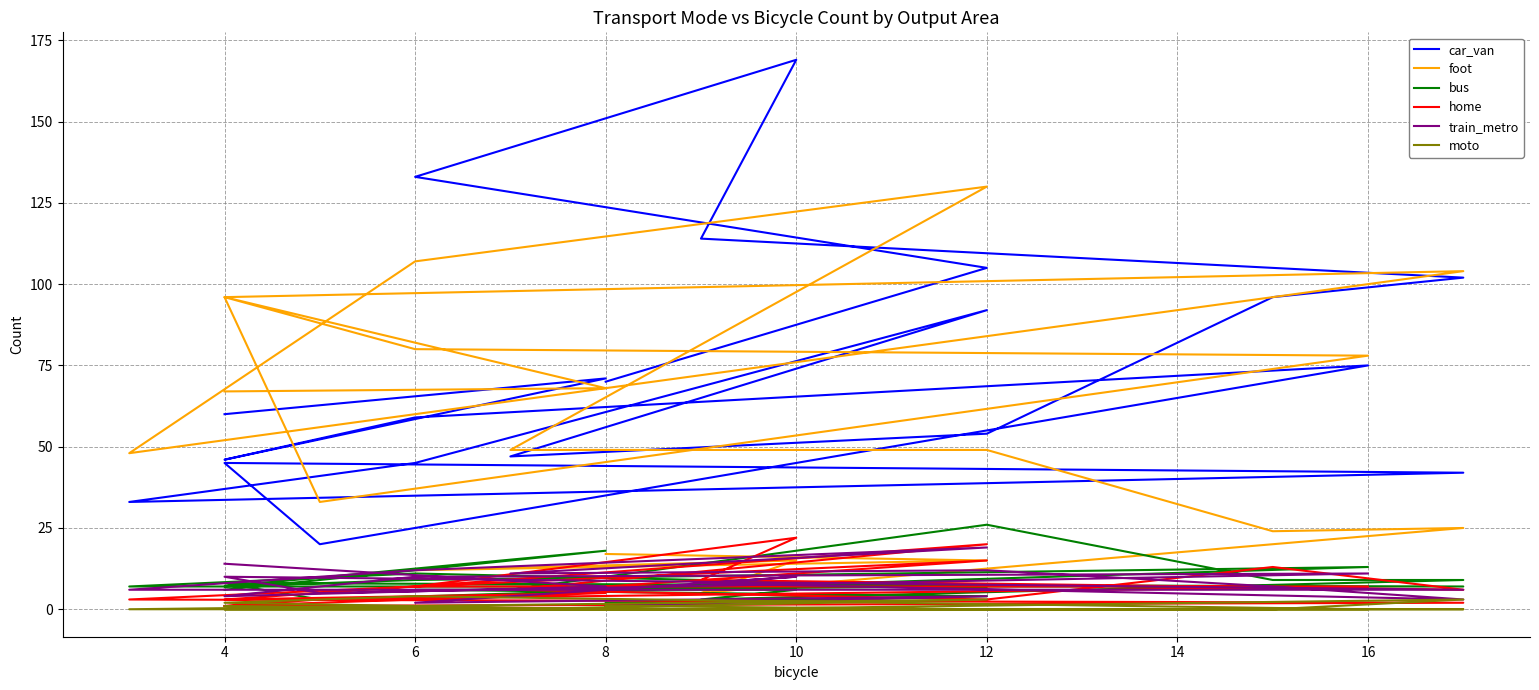

At which label does bus reach its peak?

12